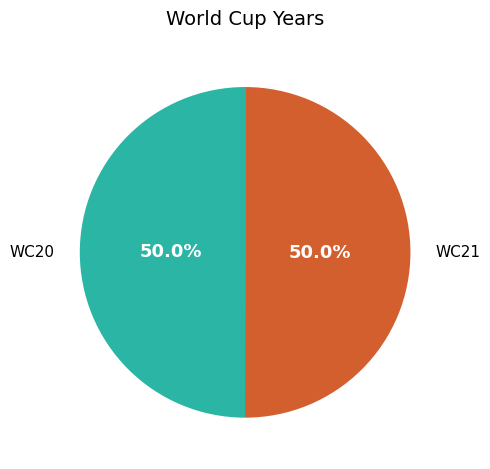

To the nearest percent, what percentage of the pie is WC21?

50%